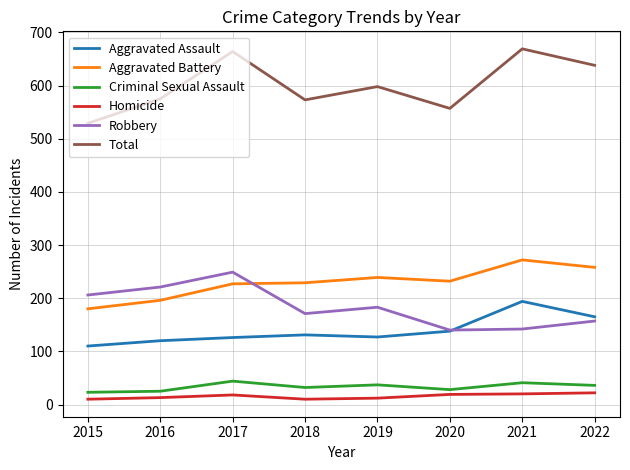

In Homicide, how many points are higher than both neighbors (excluding endpoints)?

1